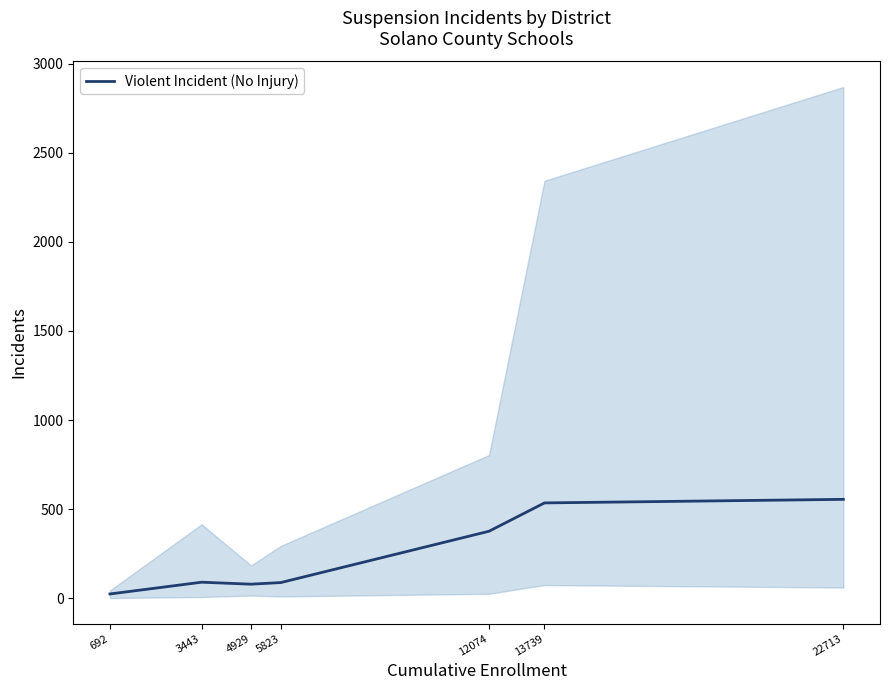

At which category does the chart reach its peak across all series?

22713